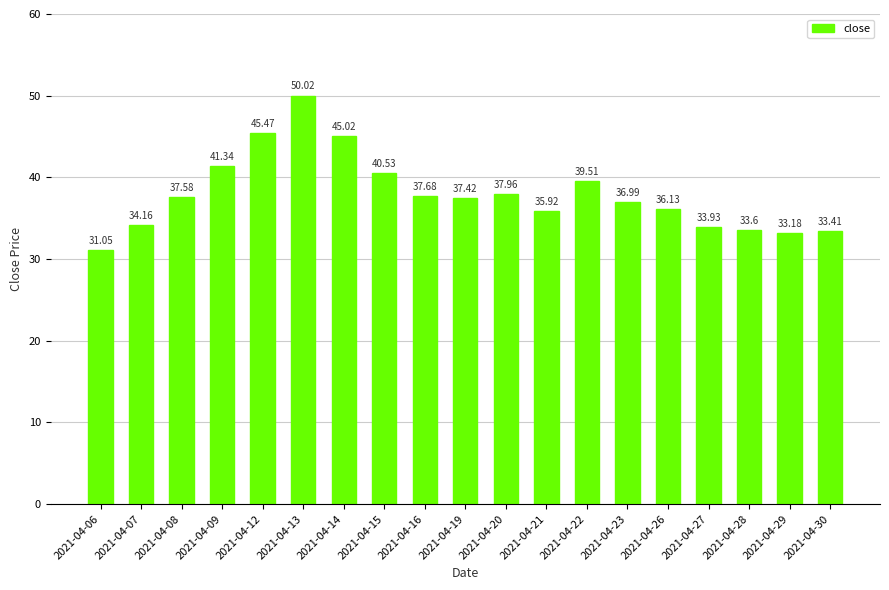

What is the ratio of the value at 2021-04-15 to the value at 2021-04-16?

1.1